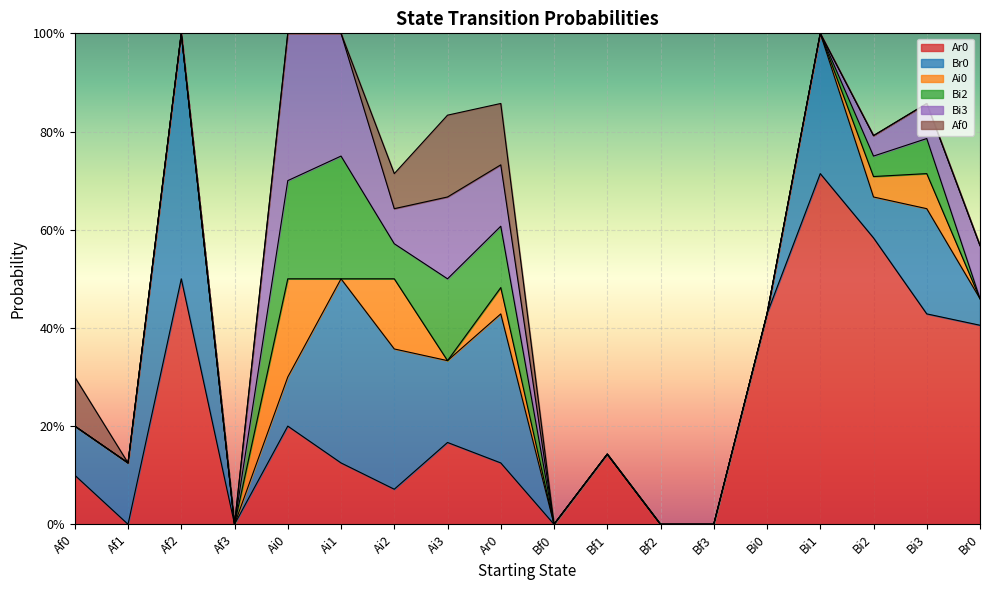

Reading left to right, what are all the values shown in this chart?

Ar0: 0.1	0.0	0.5	0.0	0.2	0.1	0.1	0.2	0.1	0.0	0.1	0.0	0.0	0.4	0.7	0.6	0.4	0.4
Br0: 0.1	0.1	0.5	0.0	0.1	0.4	0.3	0.2	0.3	0.0	0.0	0.0	0.0	0.0	0.3	0.1	0.2	0.1
Ai0: 0.0	0.0	0.0	0.0	0.2	0.0	0.1	0.0	0.1	0.0	0.0	0.0	0.0	0.0	0.0	0.0	0.1	0.0
Bi2: 0.0	0.0	0.0	0.0	0.2	0.2	0.1	0.2	0.1	0.0	0.0	0.0	0.0	0.0	0.0	0.0	0.1	0.0
Bi3: 0.0	0.0	0.0	0.0	0.3	0.2	0.1	0.2	0.1	0.0	0.0	0.0	0.0	0.0	0.0	0.0	0.1	0.1
Af0: 0.1	0.0	0.0	0.0	0.0	0.0	0.1	0.2	0.1	0.0	0.0	0.0	0.0	0.0	0.0	0.0	0.0	0.0